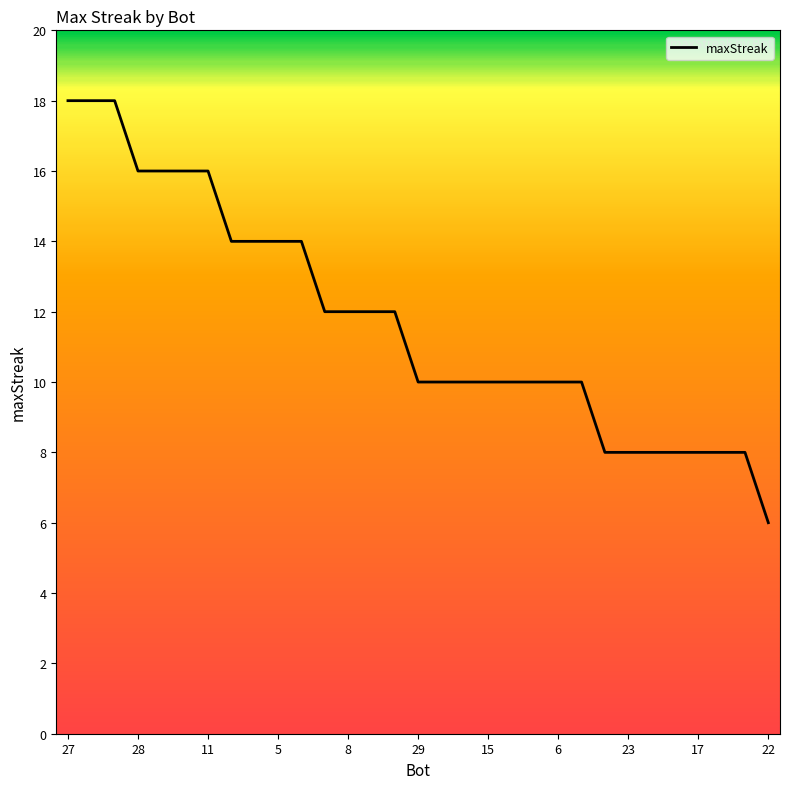

What is the maximum value shown in the chart?

18